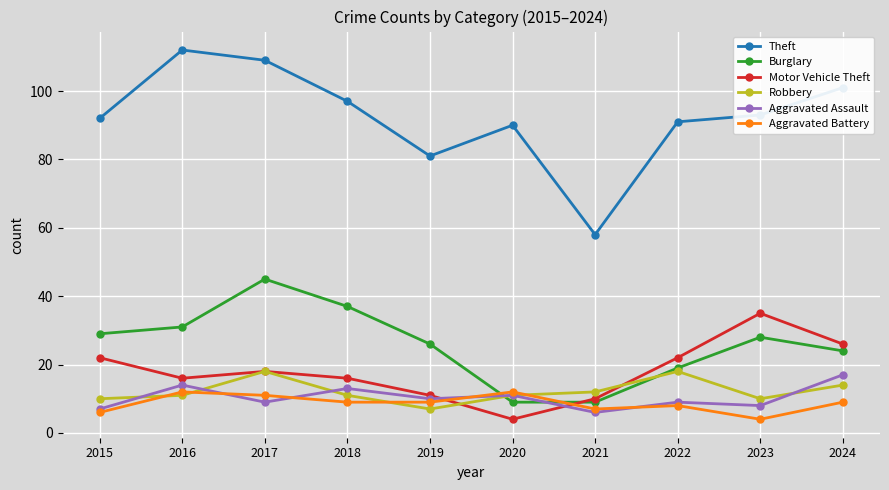

Is the value of Motor Vehicle Theft at 2019 greater than the value of Aggravated Assault at 2019?

Yes